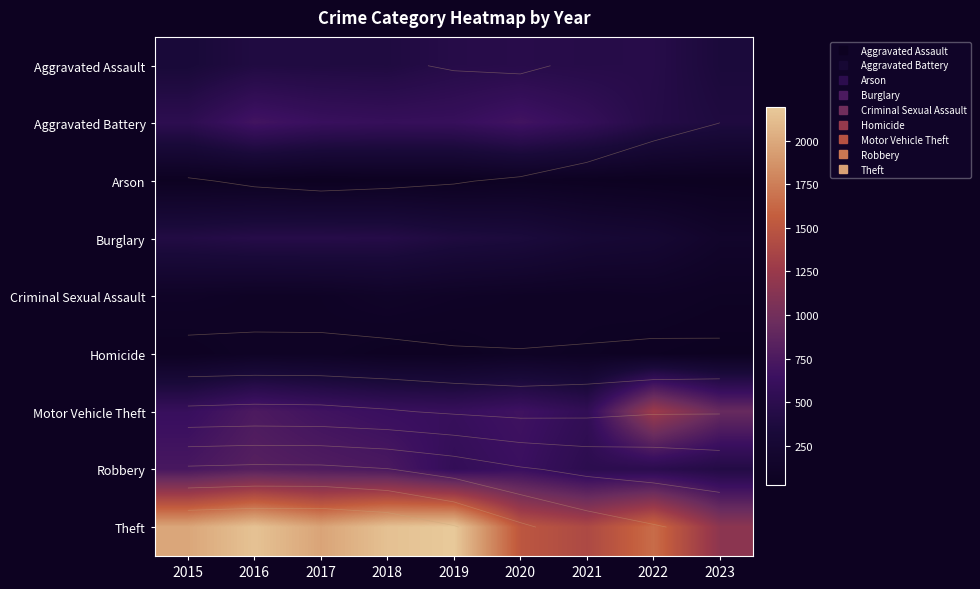

How many series are shown in this chart?

9